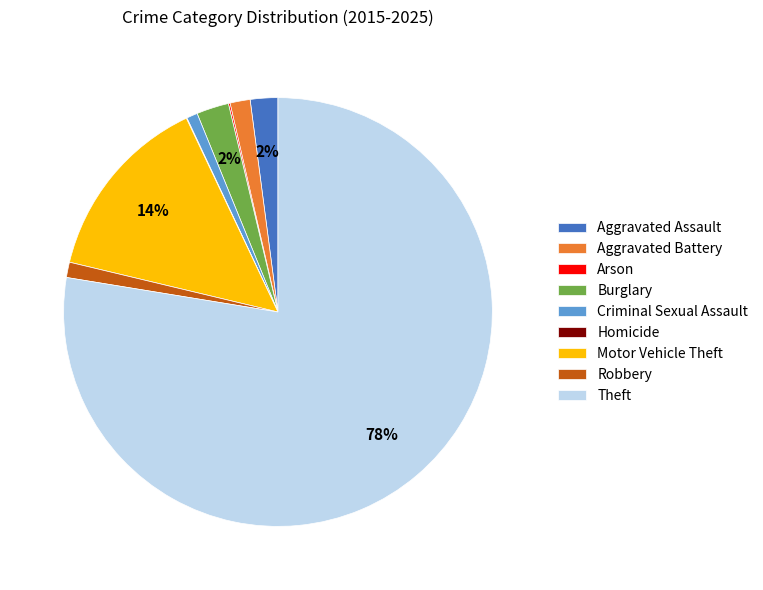

To the nearest percent, what is the average slice percentage?

11%